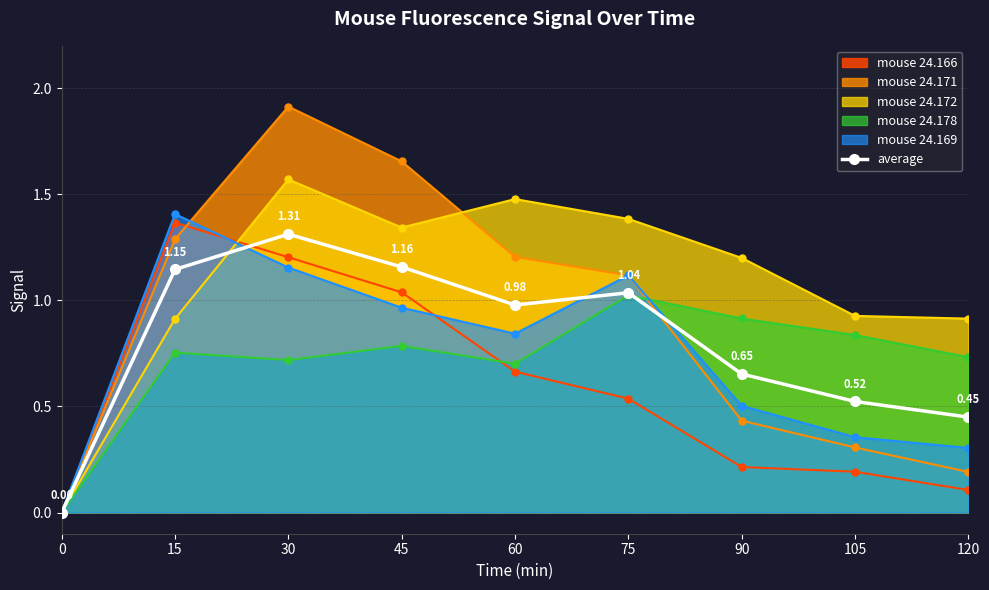

At which category does the data reach its first local peak?

30